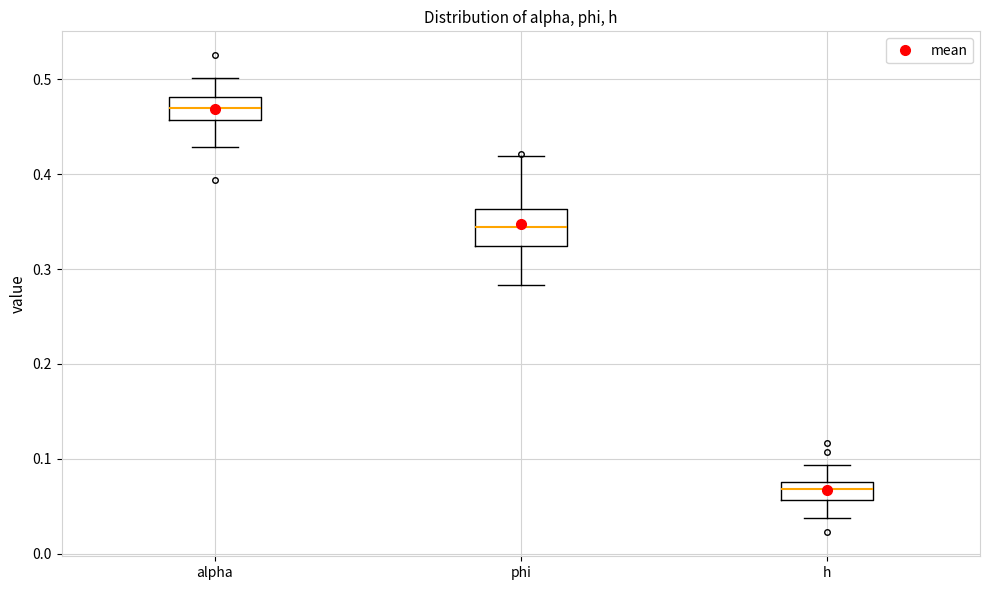

Comparing the boxes themselves (not the whiskers), which one is the tallest?

phi